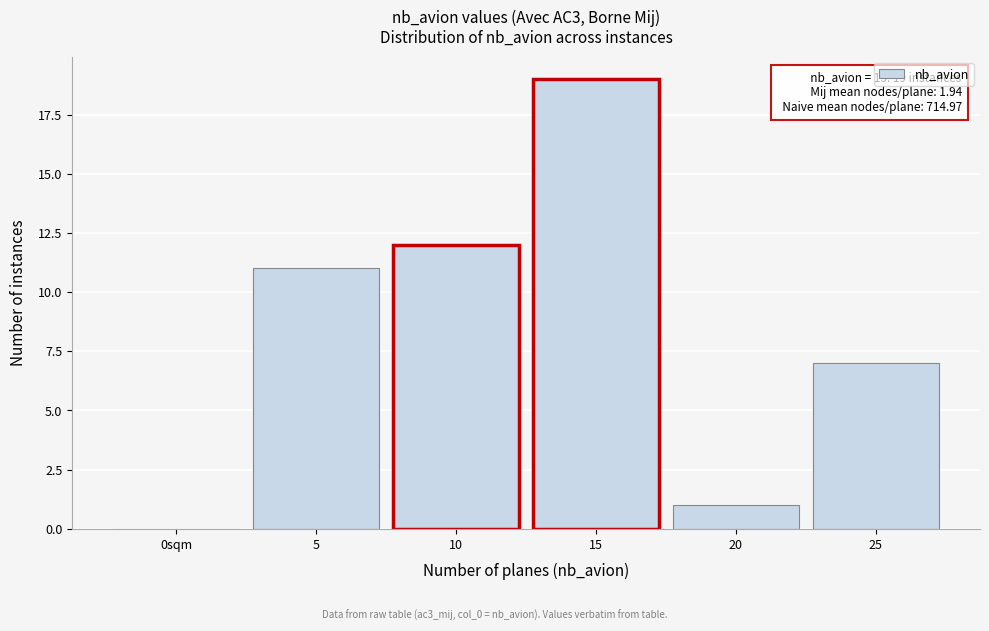

Reading right to left, list all the values displayed in this chart.

25=7	20=1	15=19	10=12	5=11	0sqm=0